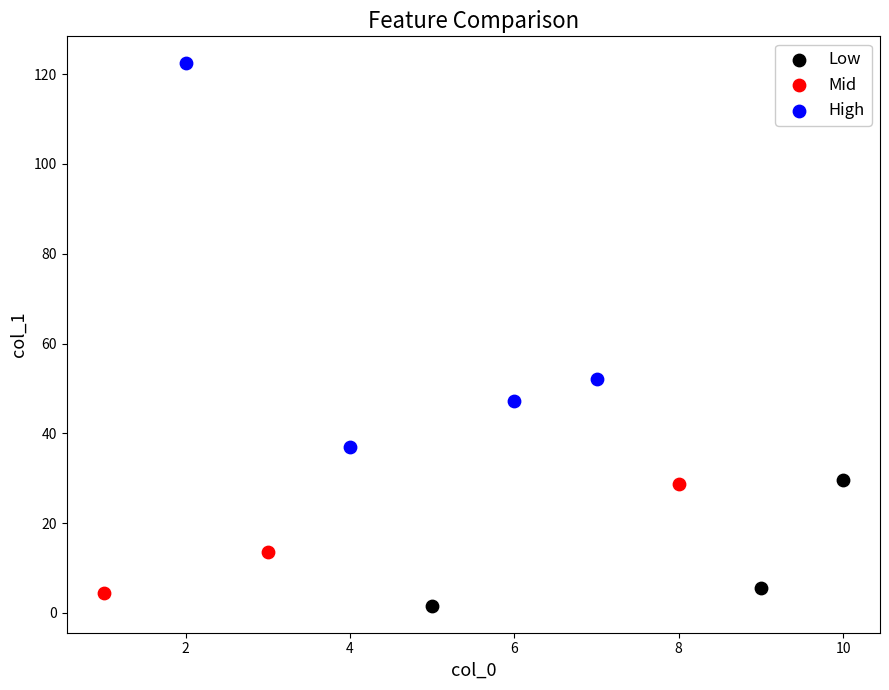

Which series has the widest spread of Y values?

High